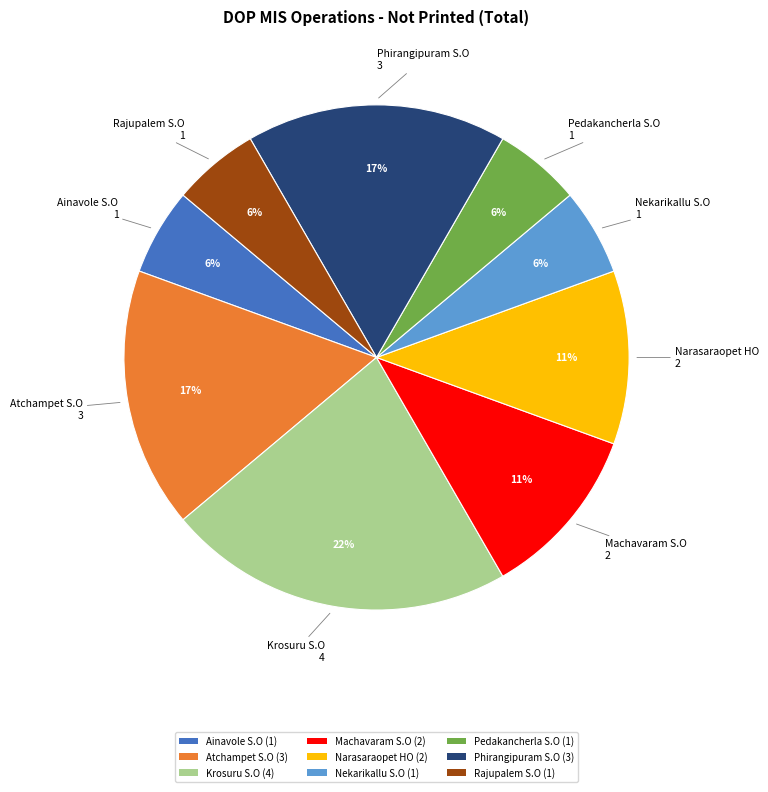

Which slice is the largest?

Krosuru S.O